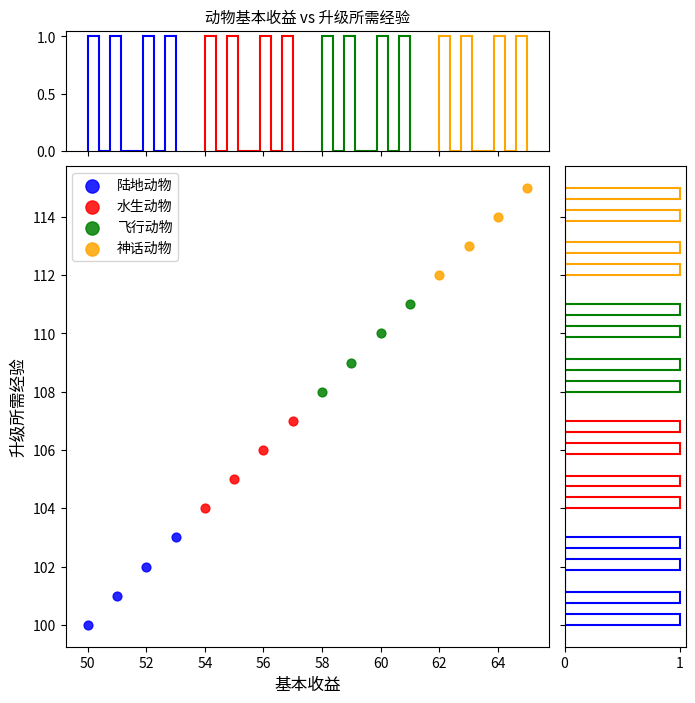

Which series contains the lowest Y value?

陆地动物